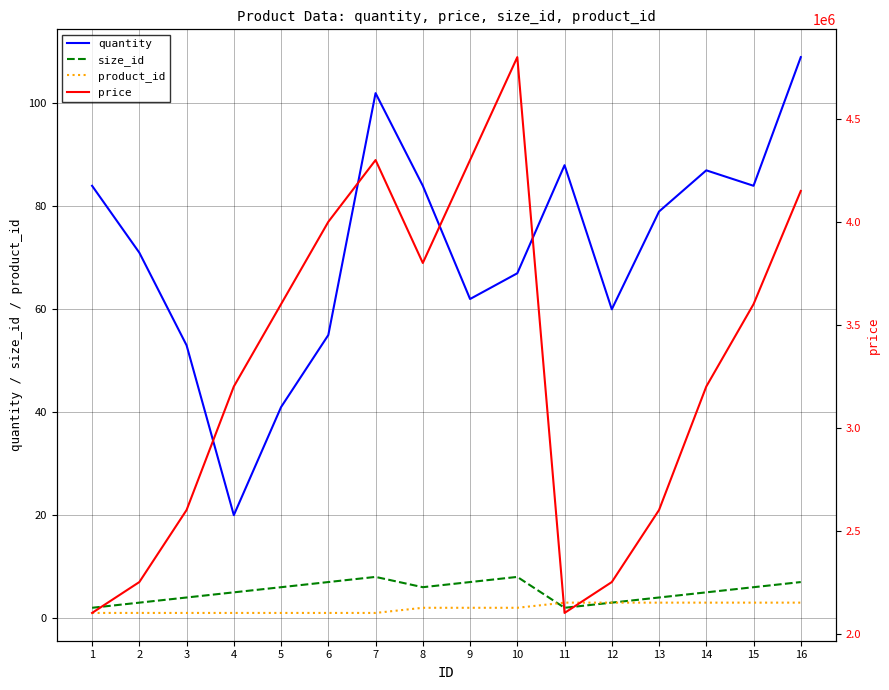

Reading right to left, list all the values displayed in this chart.

quantity: 109	84	87	79	60	88	67	62	84	102	55	41	20	53	71	84
size_id: 7	6	5	4	3	2	8	7	6	8	7	6	5	4	3	2
product_id: 3	3	3	3	3	3	2	2	2	1	1	1	1	1	1	1
price: 4150000	3600000	3200000	2600000	2250000	2100000	4800000	4300000	3800000	4300000	4000000	3600000	3200000	2600000	2250000	2100000